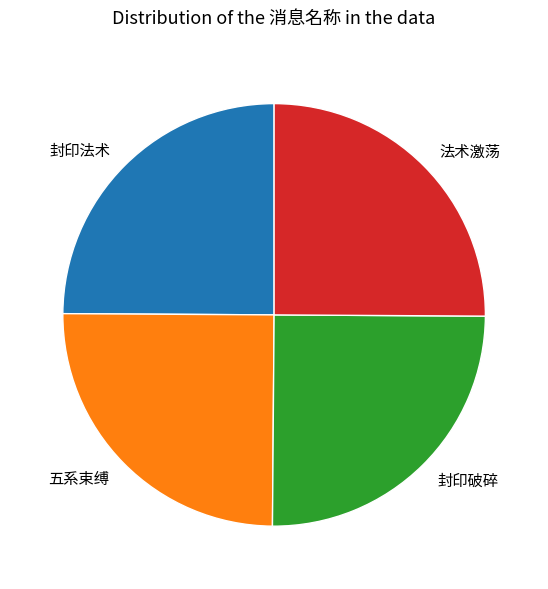

True or false: 五系束缚 accounts for 19% of the total.

False